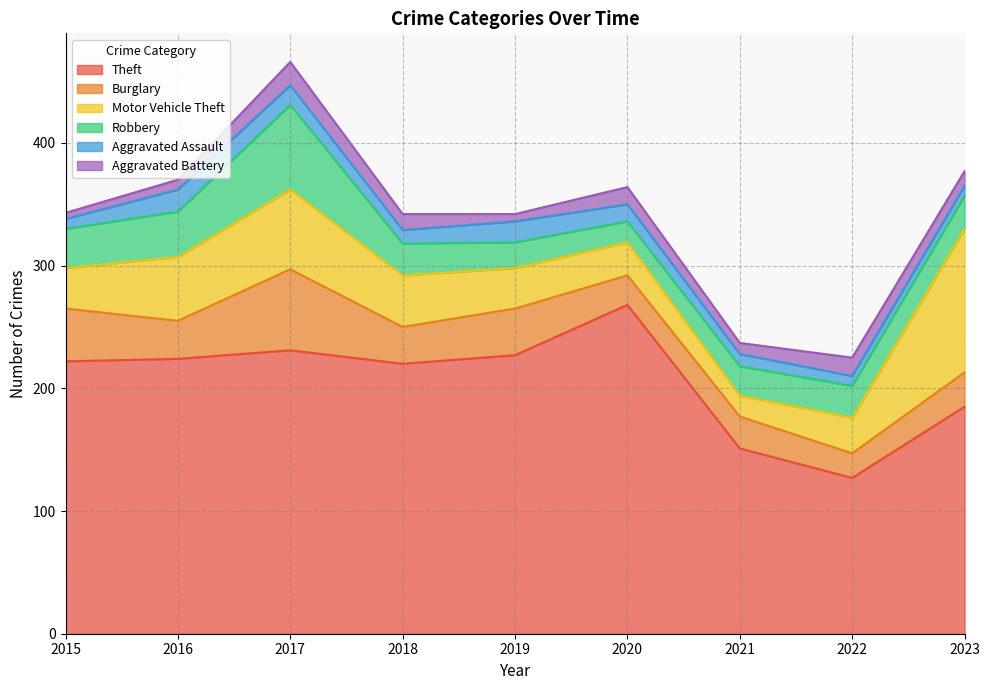

Is it true that Aggravated Battery equals 9 at 2015?

False